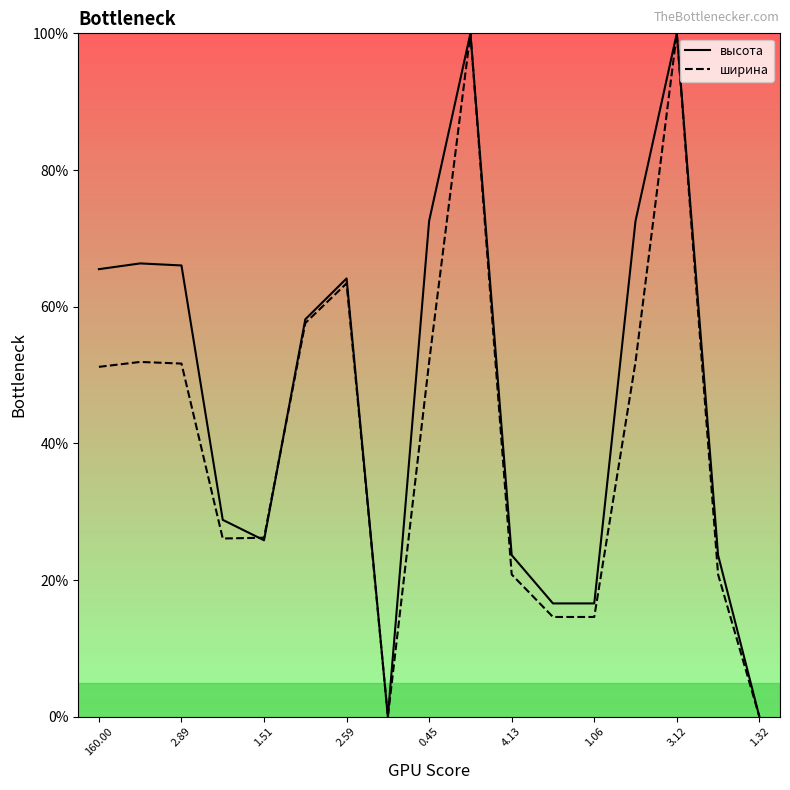

How many lines are shown in the chart?

2